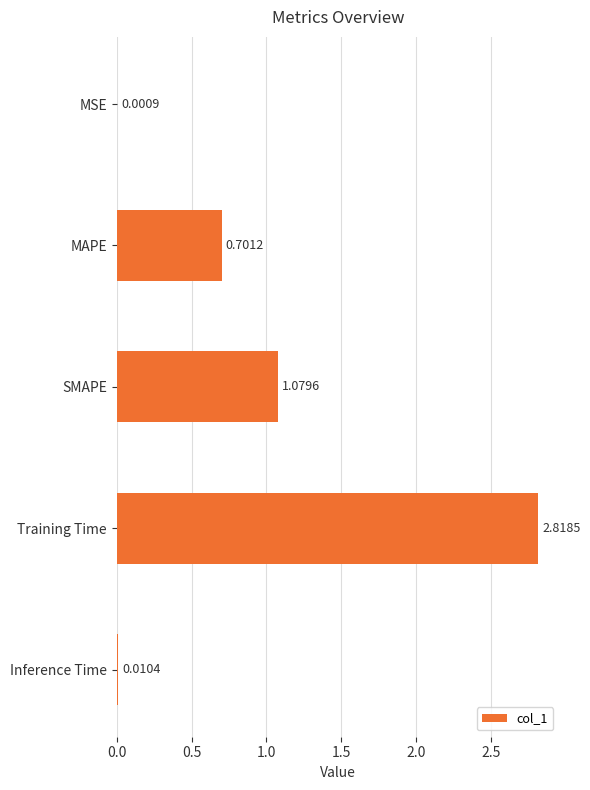

What is the change in value from MAPE to SMAPE?

+0.4